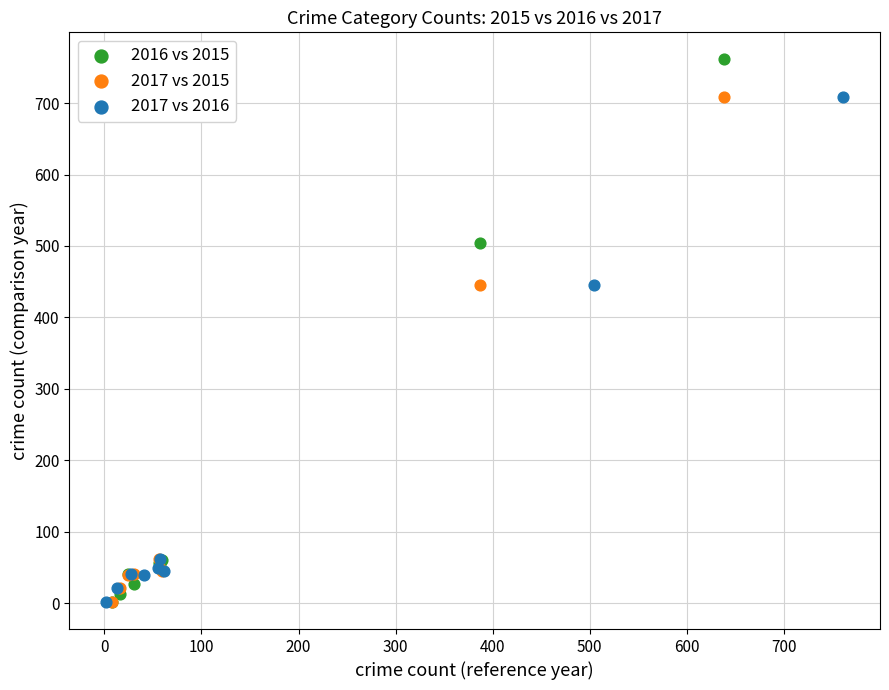

What are all the series names shown in the legend?

2016 vs 2015, 2017 vs 2015, 2017 vs 2016